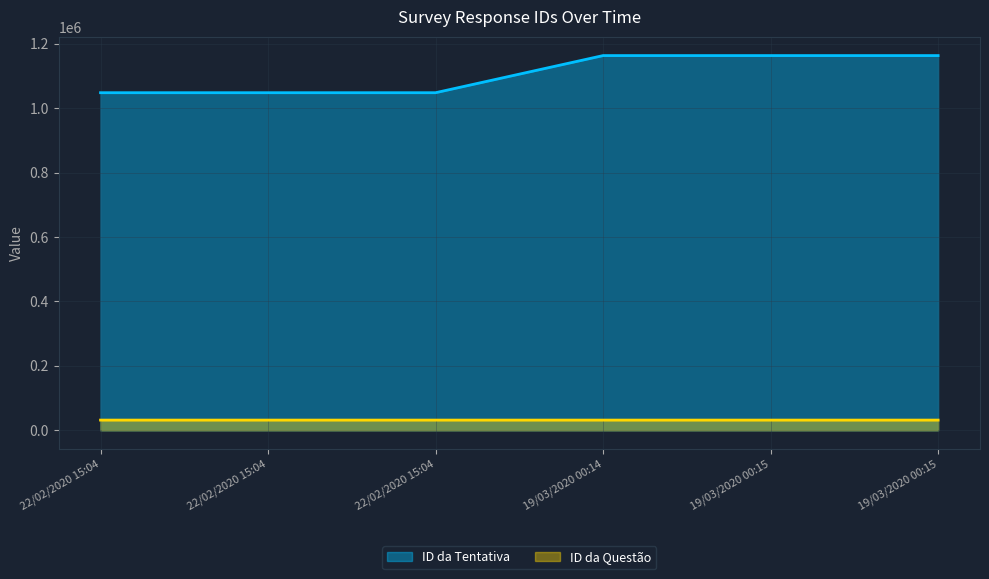

What is the value of the ID da Questão point at the 1st from the left?

31736